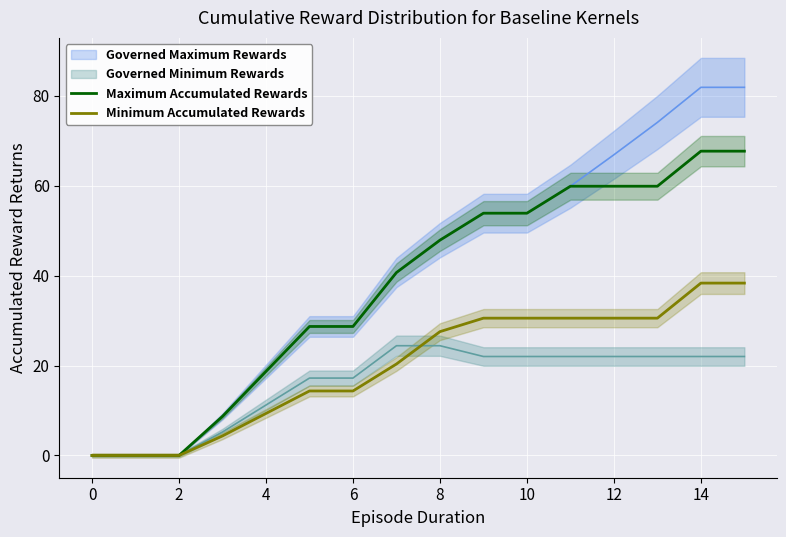

What is the maximum value for Maximum Accumulated Rewards?

67.7